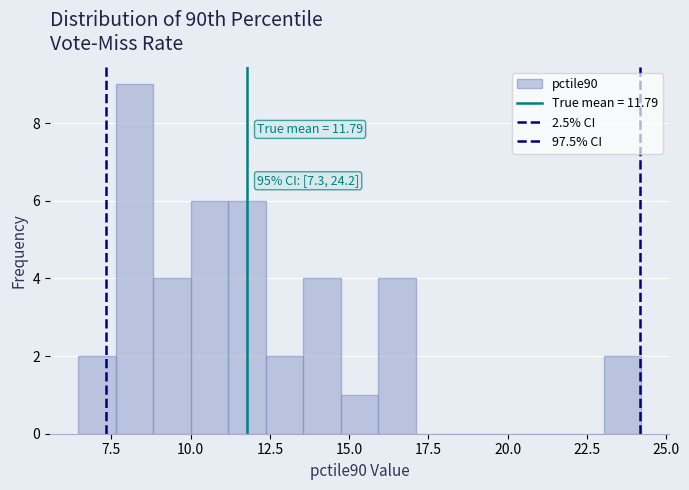

Around what value on the x-axis is the tallest bar? Give the approximate position of its centre, as read against the axis.

8.0